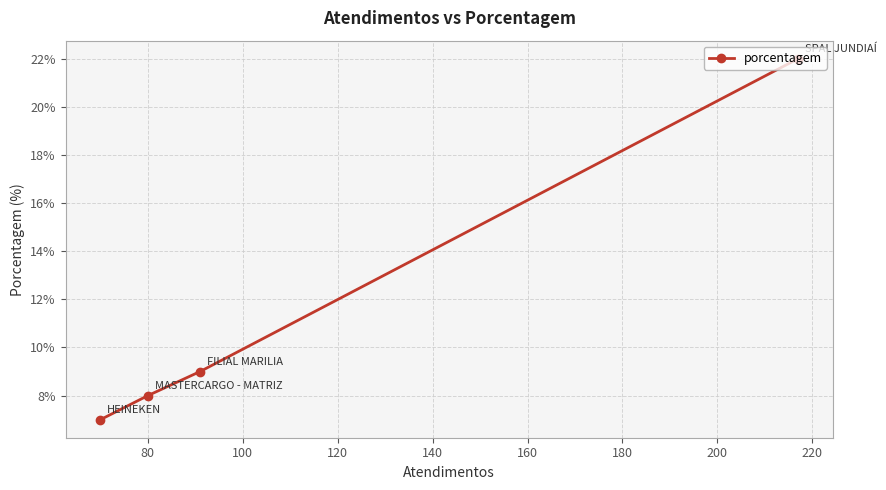

What is the smallest value displayed?

7